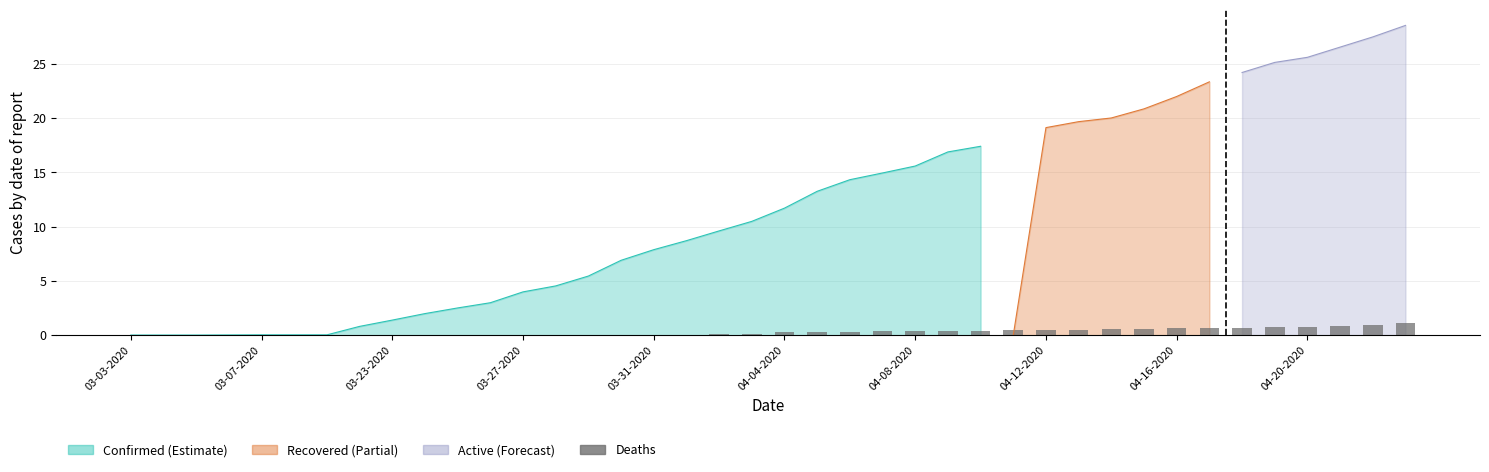

At which label is the value closest to 0?

03-03-2020